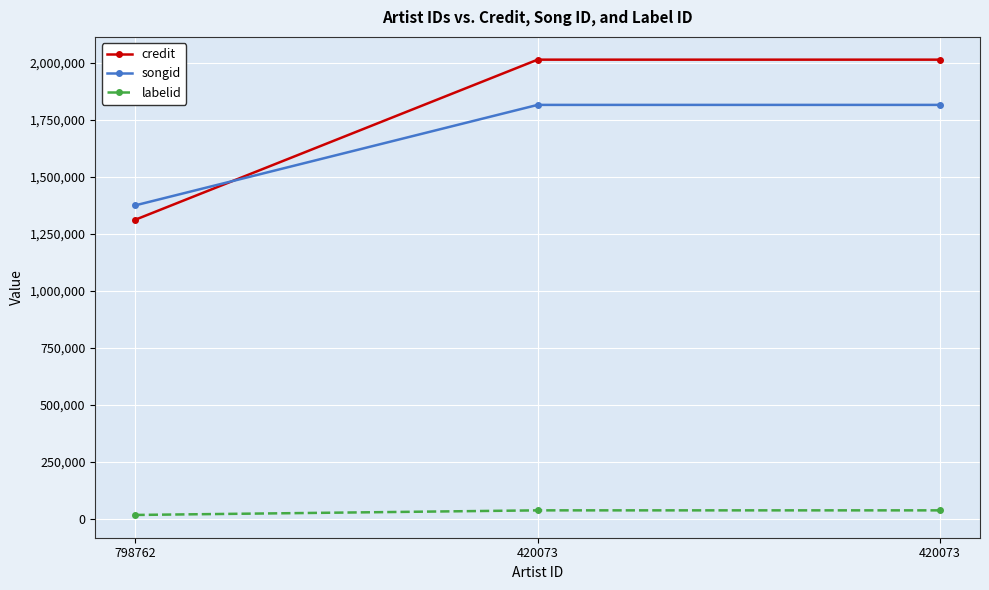

True or false: songid has a value of 1148995 at 420073.

False